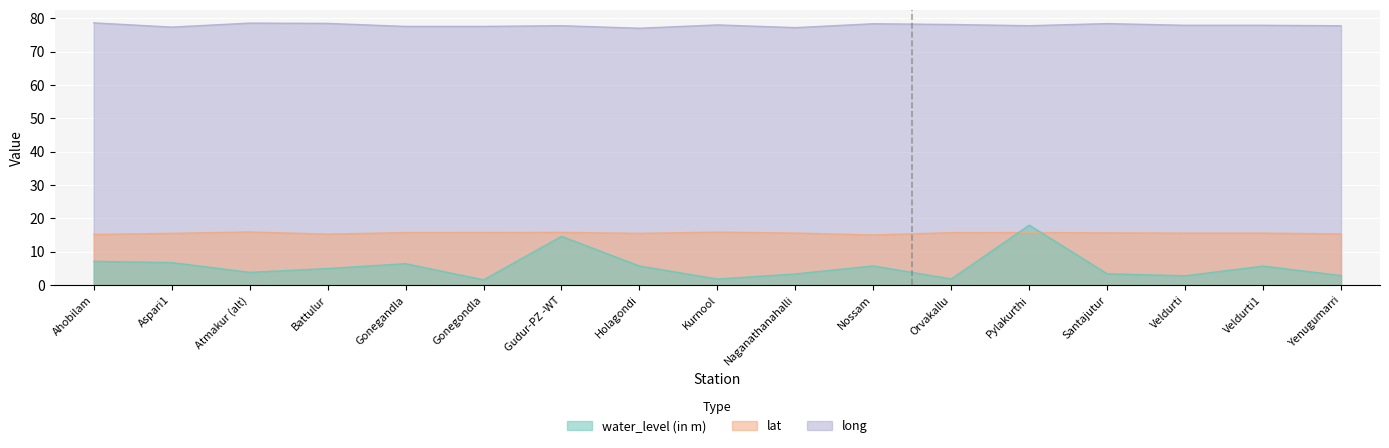

Reading right to left, extract all data points from this chart.

water_level (in m): 2.8	5.7	2.8	3.4	17.9	1.8	5.7	3.3	1.8	5.7	14.6	1.5	6.4	4.9	3.8	6.7	7.1
lat: 15.3	15.6	15.6	15.6	15.7	15.7	15.0	15.6	15.8	15.5	15.8	15.7	15.7	15.2	15.9	15.5	15.2
long: 77.8	77.9	77.9	78.4	77.8	78.2	78.4	77.2	78.0	77.0	77.8	77.6	77.6	78.5	78.6	77.4	78.7